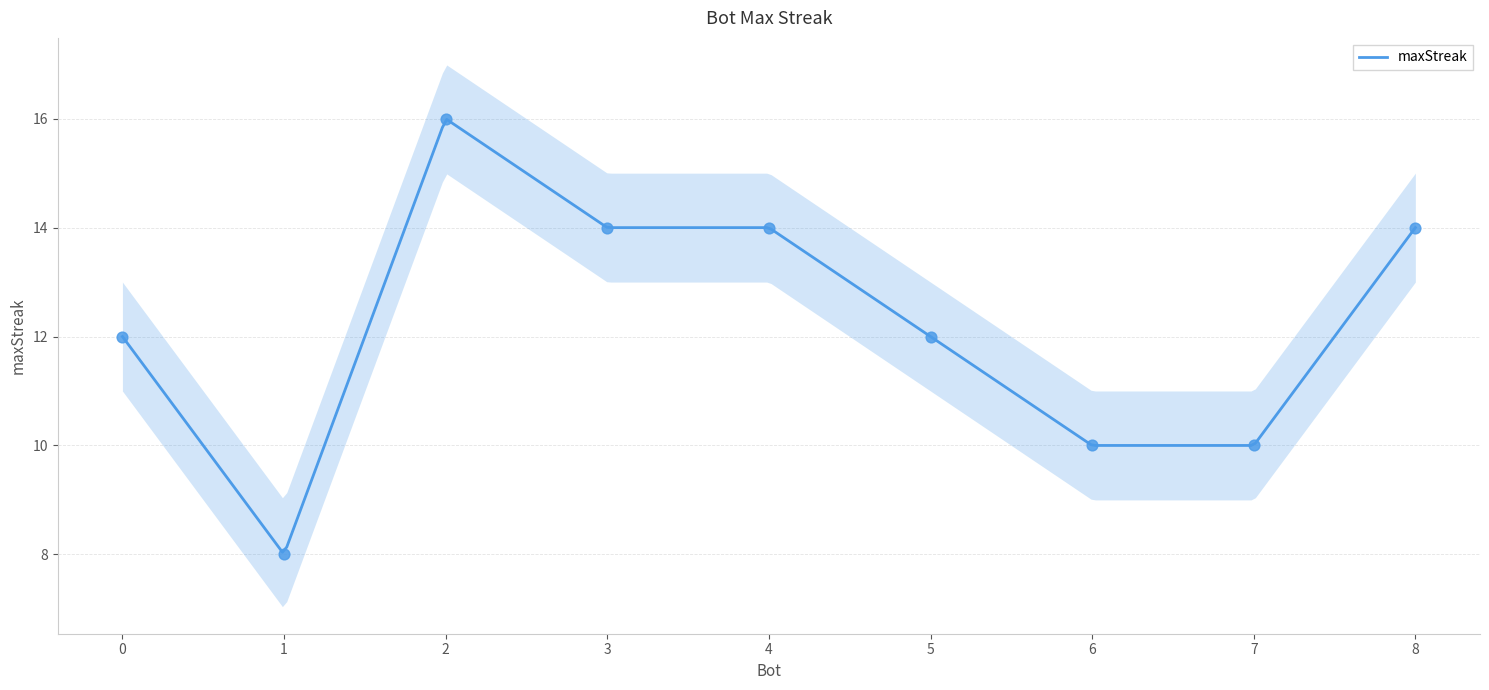

Between 2 and 0, which is larger?

2